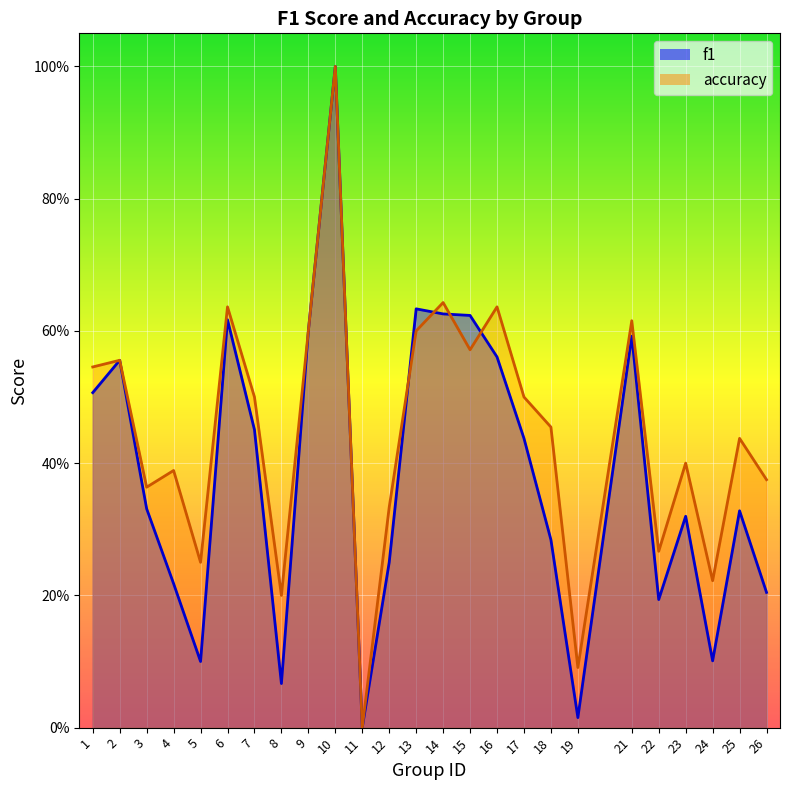

List the labels in order of accuracy value, largest first.

10, 14, 6, 16, 21, 9, 13, 15, 2, 1, 7, 17, 18, 25, 23, 4, 26, 3, 12, 22, 5, 24, 8, 19, 11